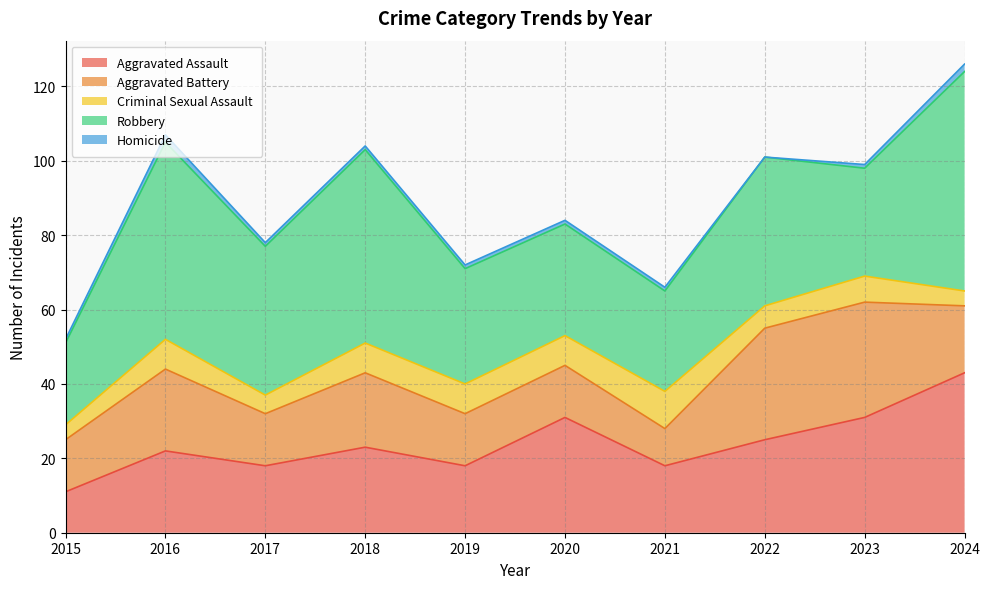

How many data points in Aggravated Assault are less than 23?

5